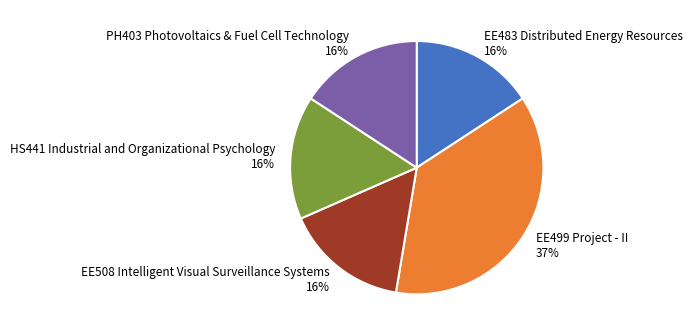

To the nearest percent, what percentage of the pie is EE508 Intelligent Visual Surveillance Systems?

16%